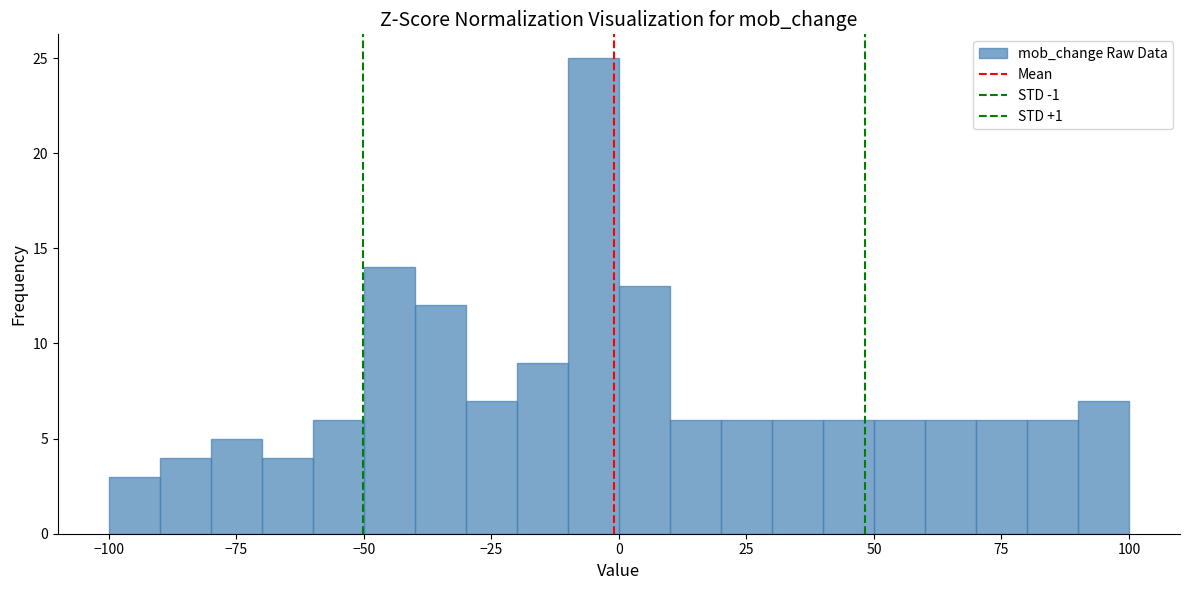

Around what value on the x-axis is the tallest bar? Give the approximate position of its centre, as read against the axis.

-5